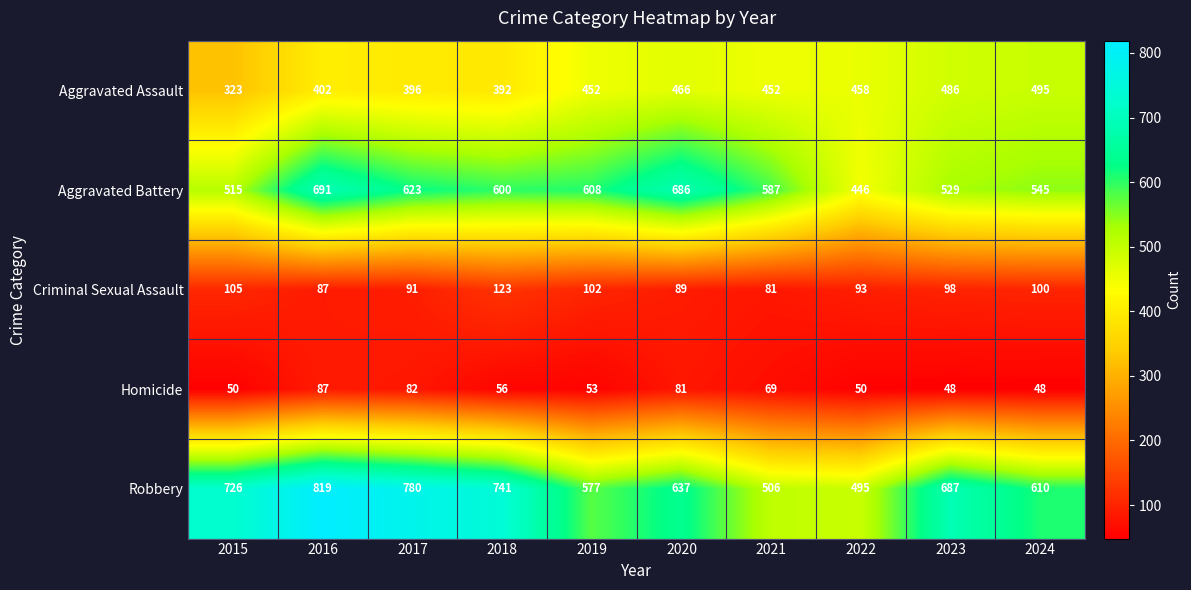

What is the difference between the maximum and minimum values in the Robbery series?

324